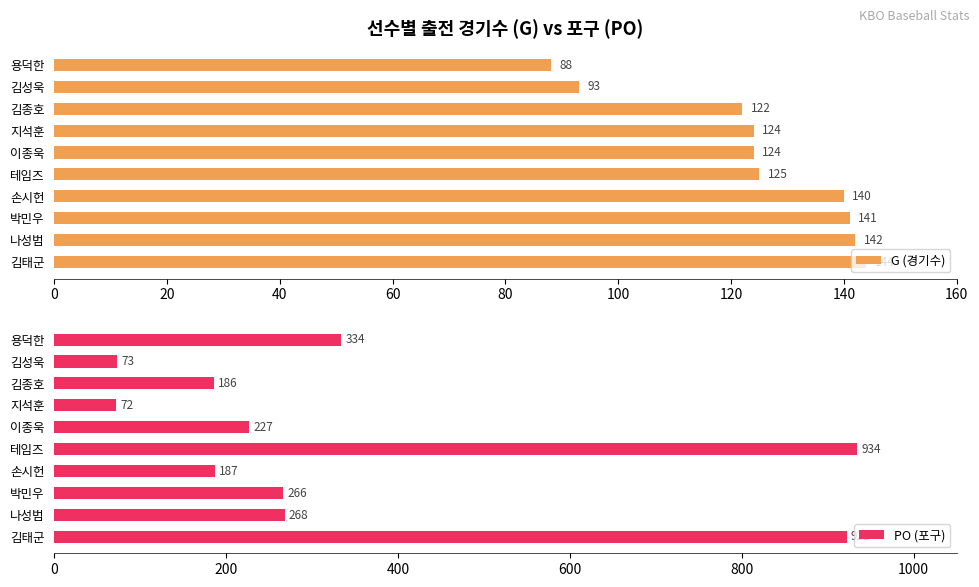

Which series has the widest spread of values?

PO (포구)